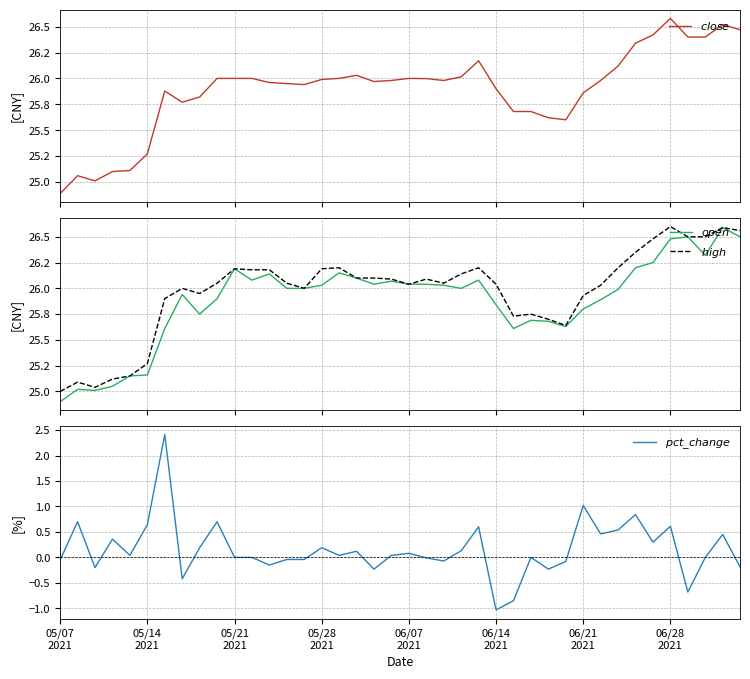

Rank the series at 24 from lowest to highest value.

$pct\_change$, $open$, $close$, $high$